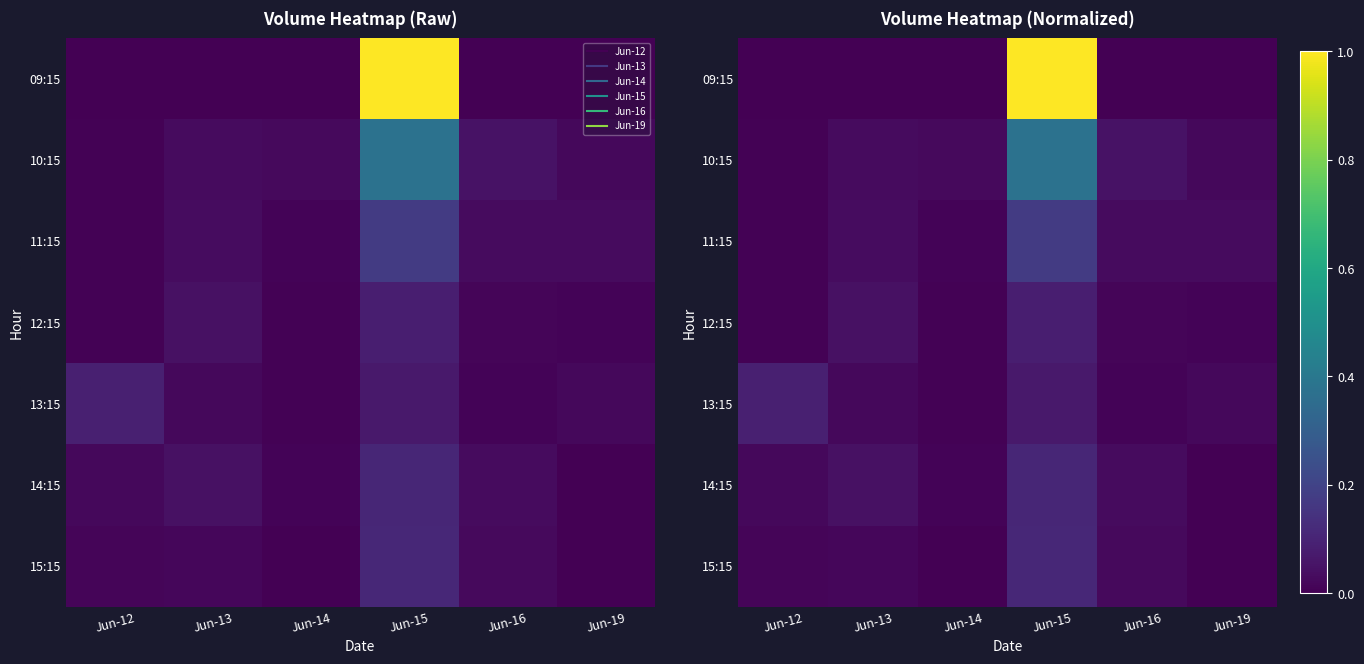

Is it true that 15:15 equals 0.0 at Jun-19?

True